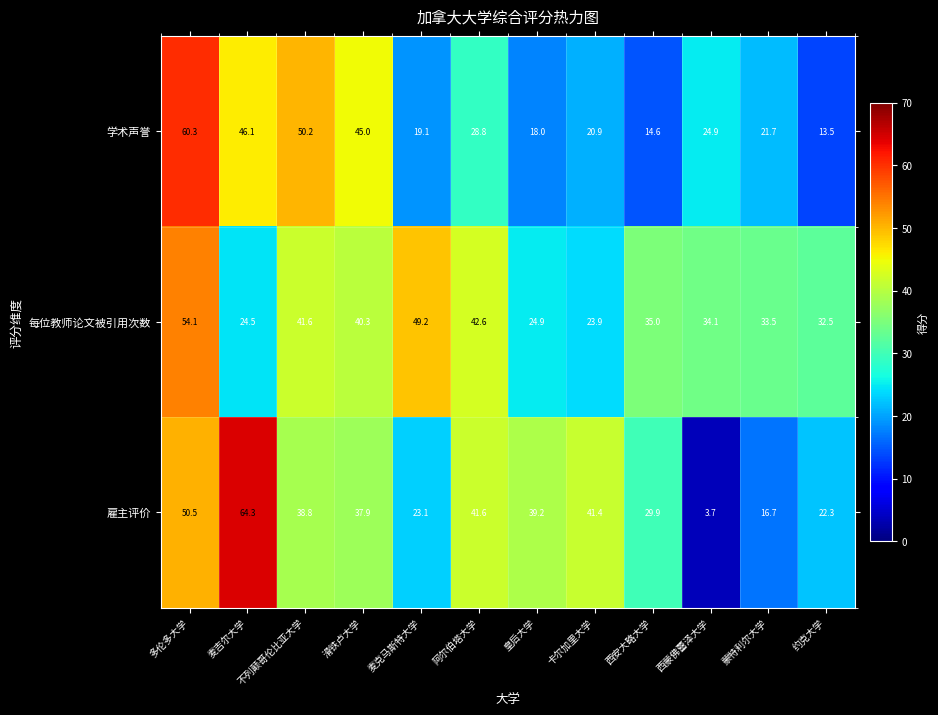

What is the spread (max minus min) of values at 西蒙佛蕾泽大学?

30.4